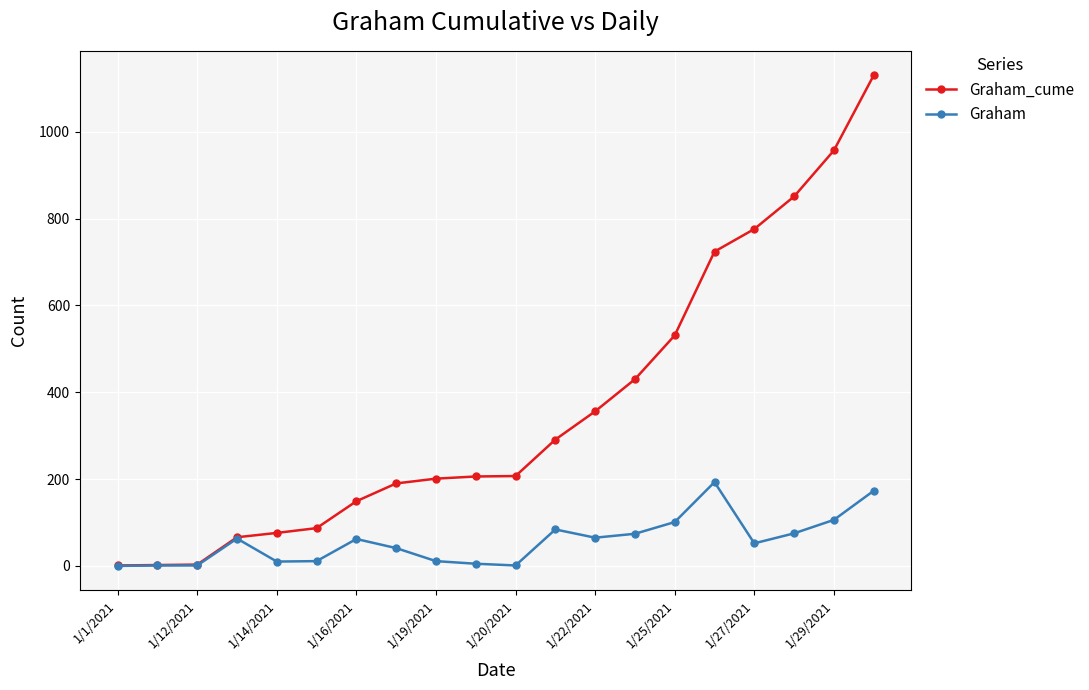

What is the maximum value shown in the chart?

1130